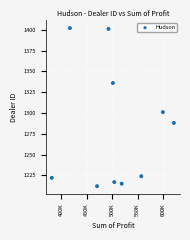

What is the range of Y values (max minus min)?

190